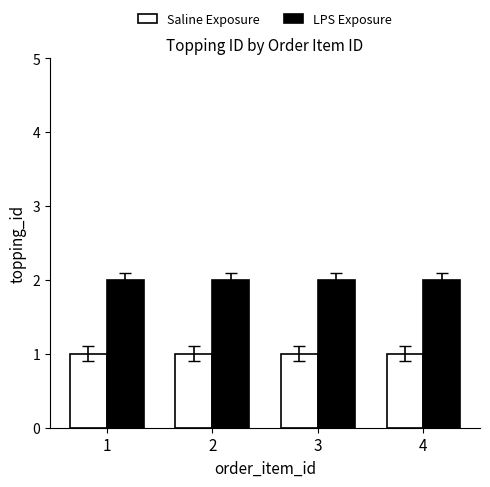

Is it true that LPS Exposure equals 2 at 2?

True